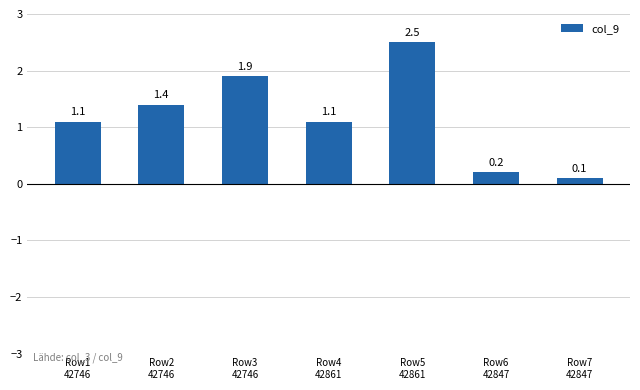

What is the greatest value displayed?

2.5